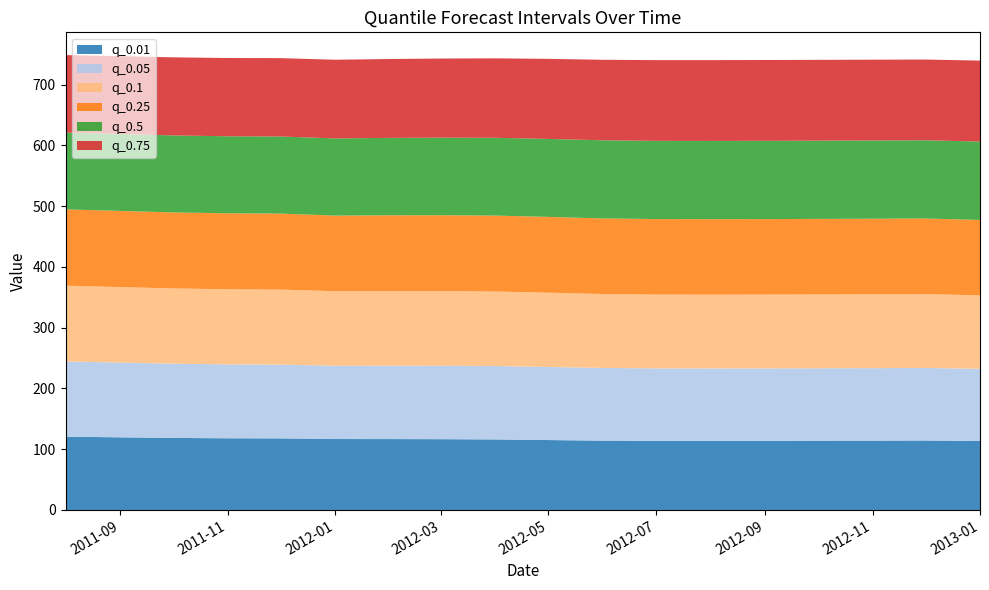

Reading left to right, transcribe all the data shown in this chart.

q_0.01: 120.6	119.6	118.6	118.0	117.8	116.8	116.7	116.5	116.1	115.1	114.1	113.7	113.7	113.8	114.0	114.1	114.4	113.5
q_0.05: 123.9	123.0	122.2	121.7	121.4	120.7	120.9	121.0	120.9	120.3	119.7	119.4	119.3	119.3	119.3	119.3	119.4	118.9
q_0.1: 124.8	124.3	123.9	123.6	123.6	122.6	122.7	122.8	122.7	122.2	121.7	121.5	121.4	121.5	121.5	121.6	121.7	121.0
q_0.25: 125.6	125.4	125.2	125.1	125.1	124.5	124.8	124.9	125.0	124.8	124.5	124.3	124.3	124.3	124.4	124.4	124.4	124.1
q_0.5: 126.5	126.6	126.7	126.8	126.9	127.1	127.4	127.7	128.0	128.4	128.6	128.7	128.8	128.8	128.8	128.8	128.8	129.1
q_0.75: 127.6	128.1	128.6	128.8	129.0	129.5	129.8	130.2	130.8	131.8	132.6	132.9	133.0	133.0	133.0	133.0	132.9	133.3